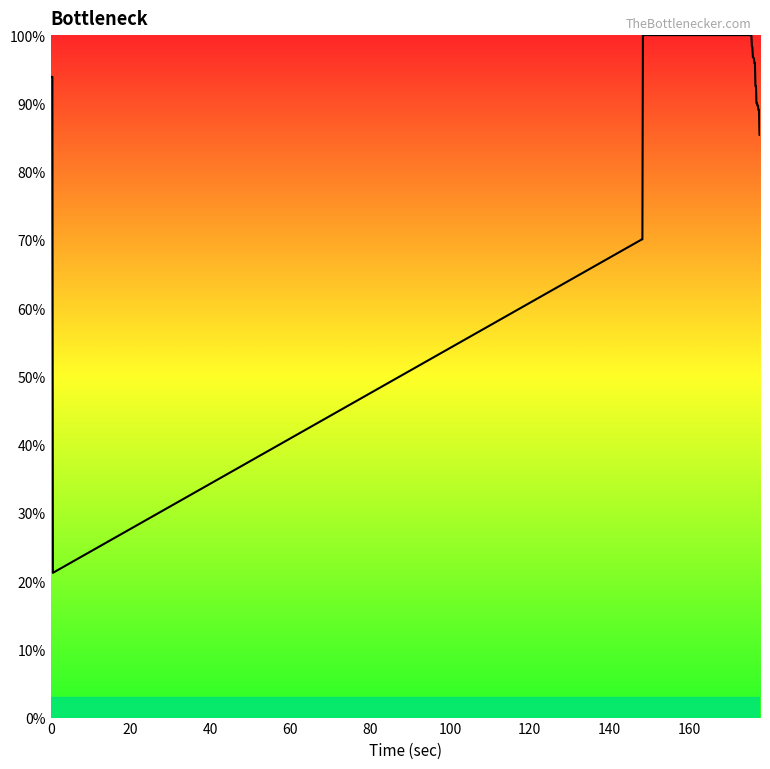

What is the difference between the maximum and minimum values?

78.8